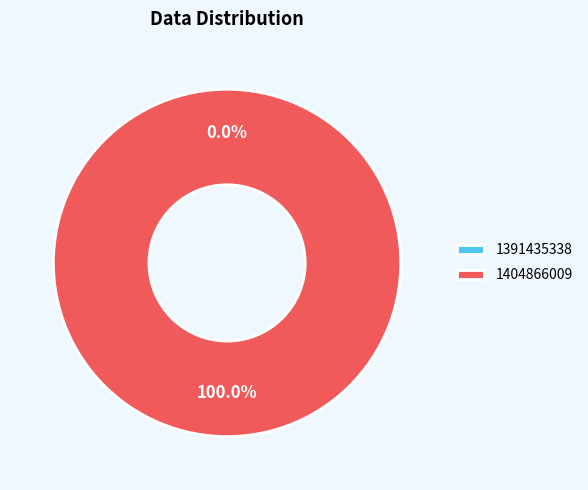

Between 1391435338 and 1404866009, which is larger?

1404866009